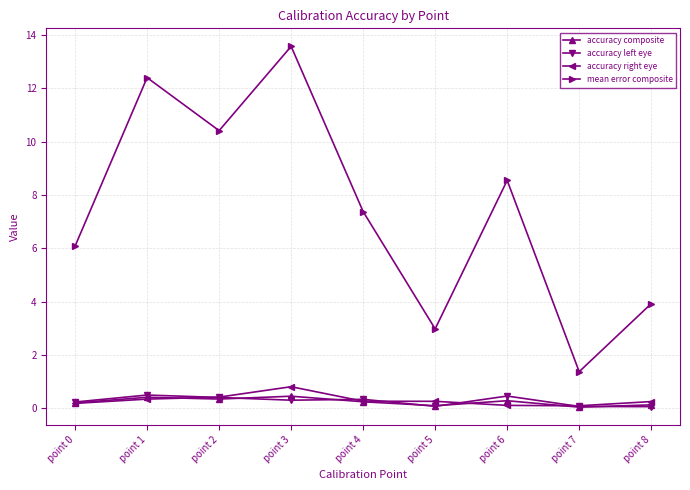

Does the chart display data point markers on the line(s)?

Yes